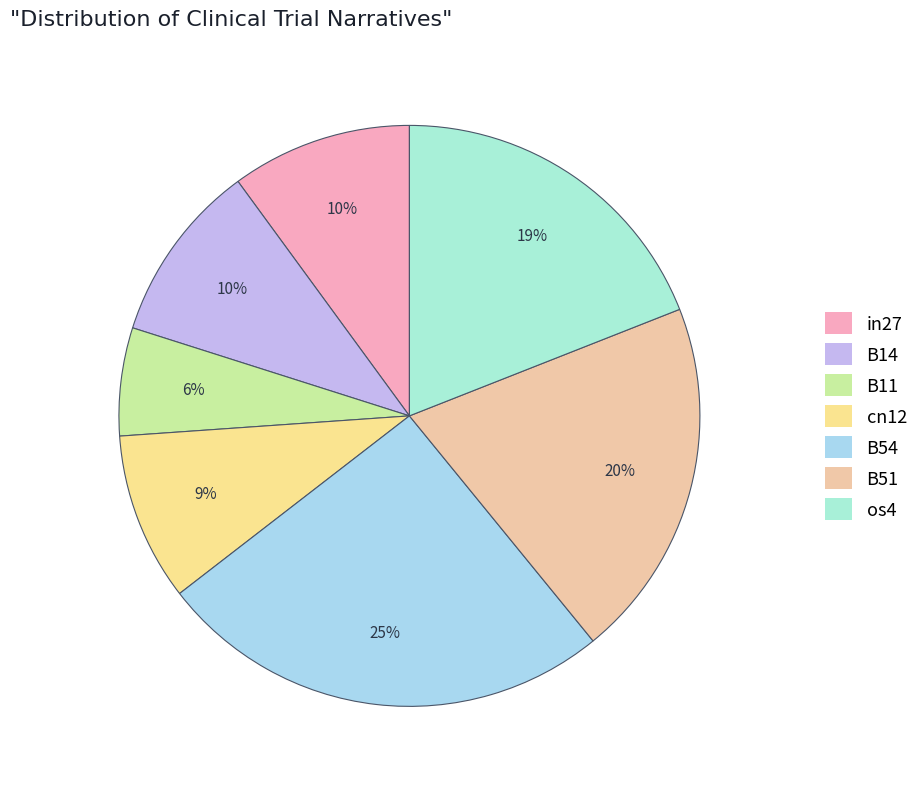

What portion of the pie excludes os4?

81.0%